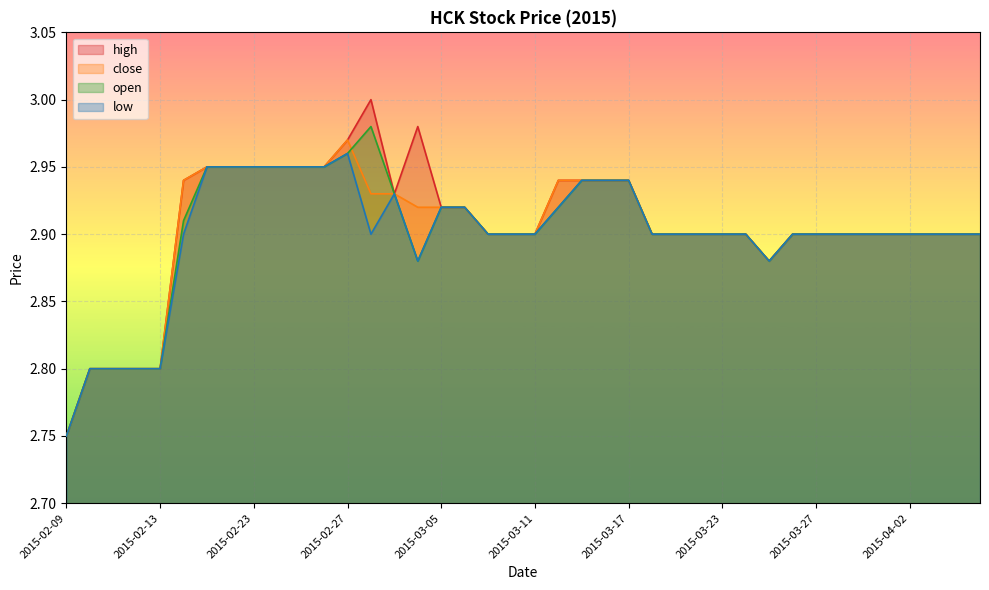

Which has a higher value, 2015-03-16 or 2015-03-11?

2015-03-16